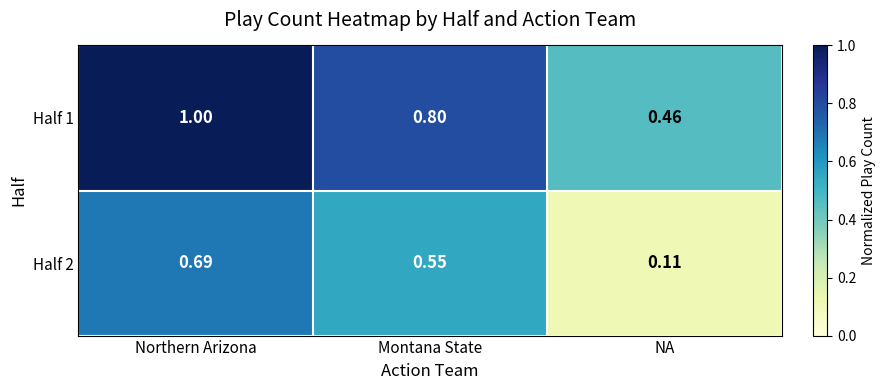

Between Northern Arizona and NA, which series saw the biggest shift?

Half 2